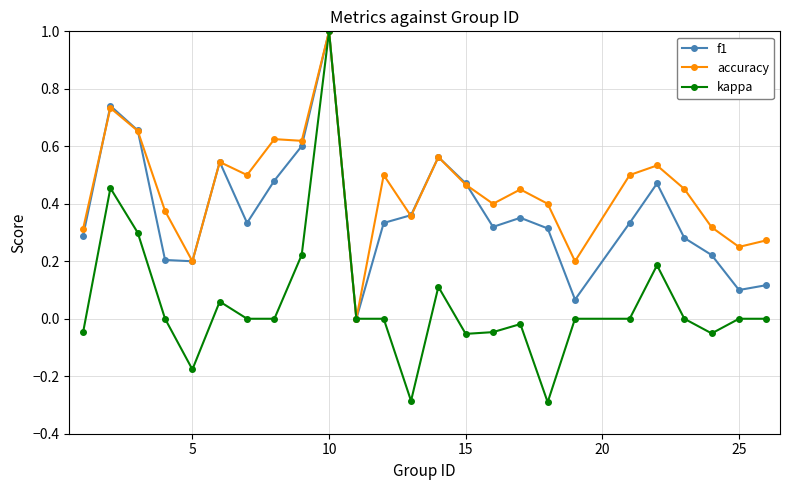

Is this an area chart (filled region under the line)?

No